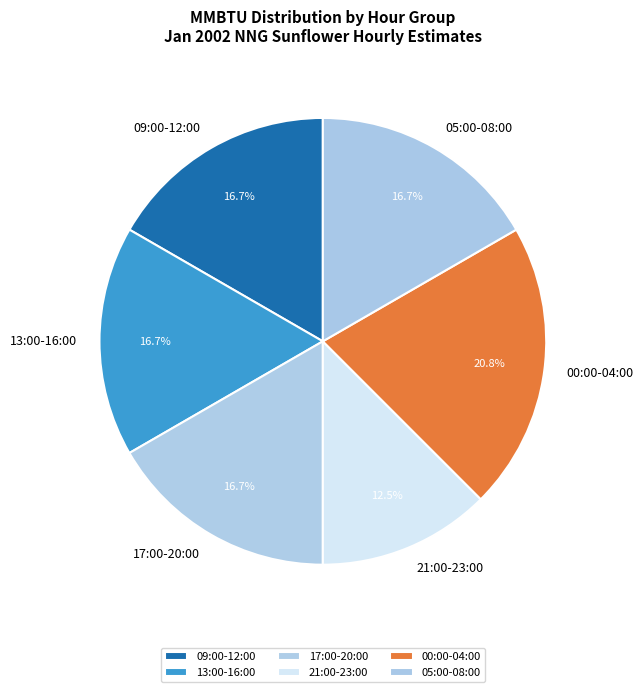

Does 05:00-08:00 account for over 50% of the chart?

No